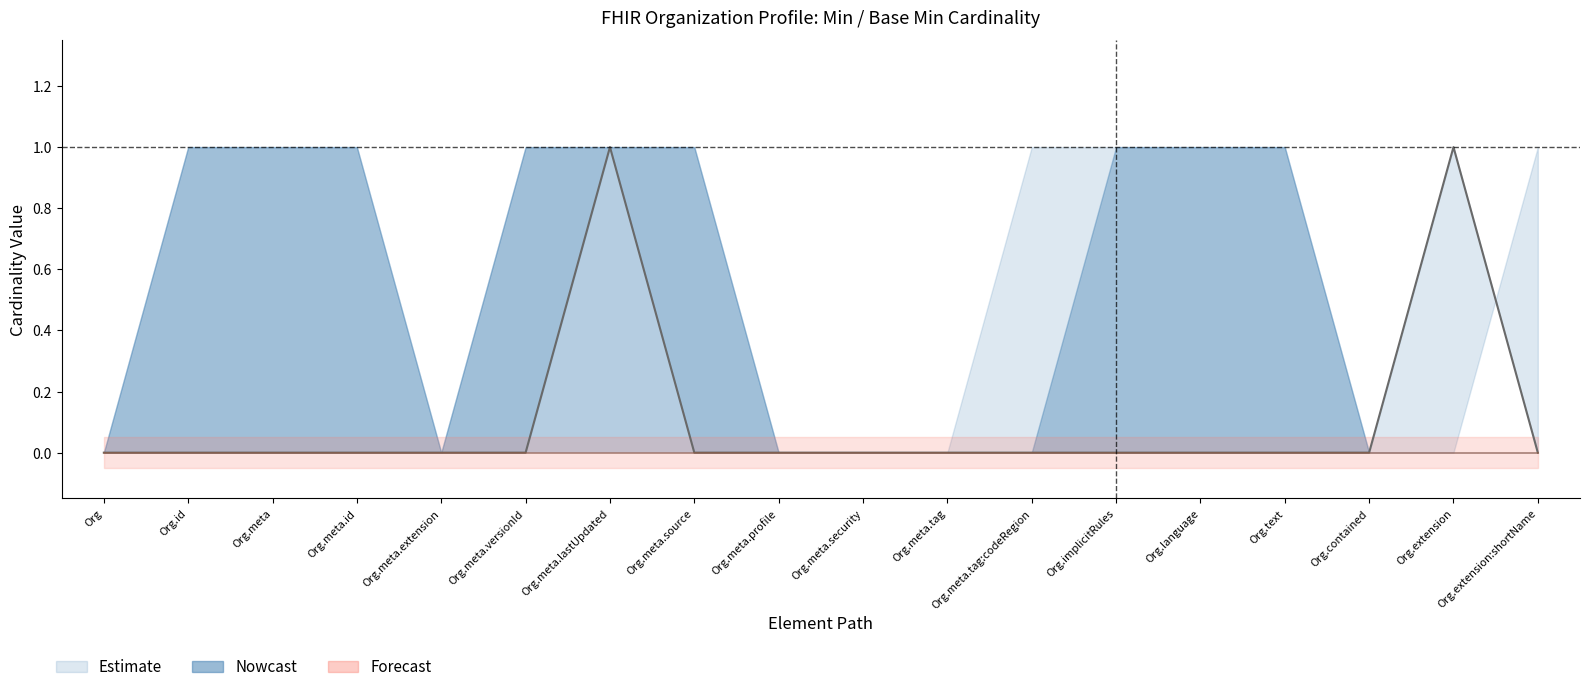

At which label does Base Min reach its minimum?

Org